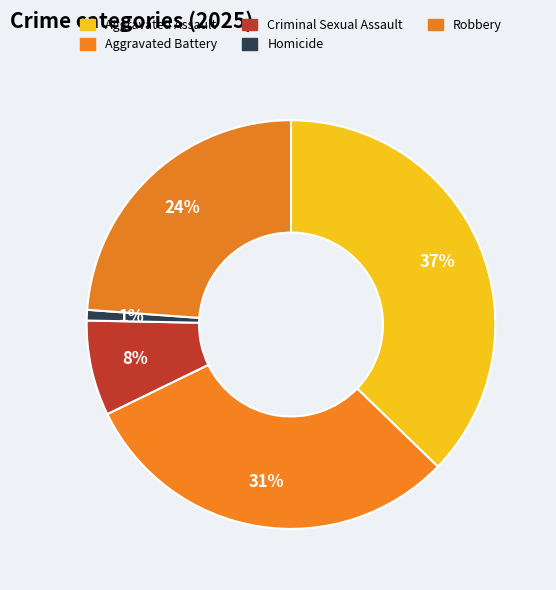

What percentage is the Criminal Sexual Assault slice, to the nearest percent?

8%